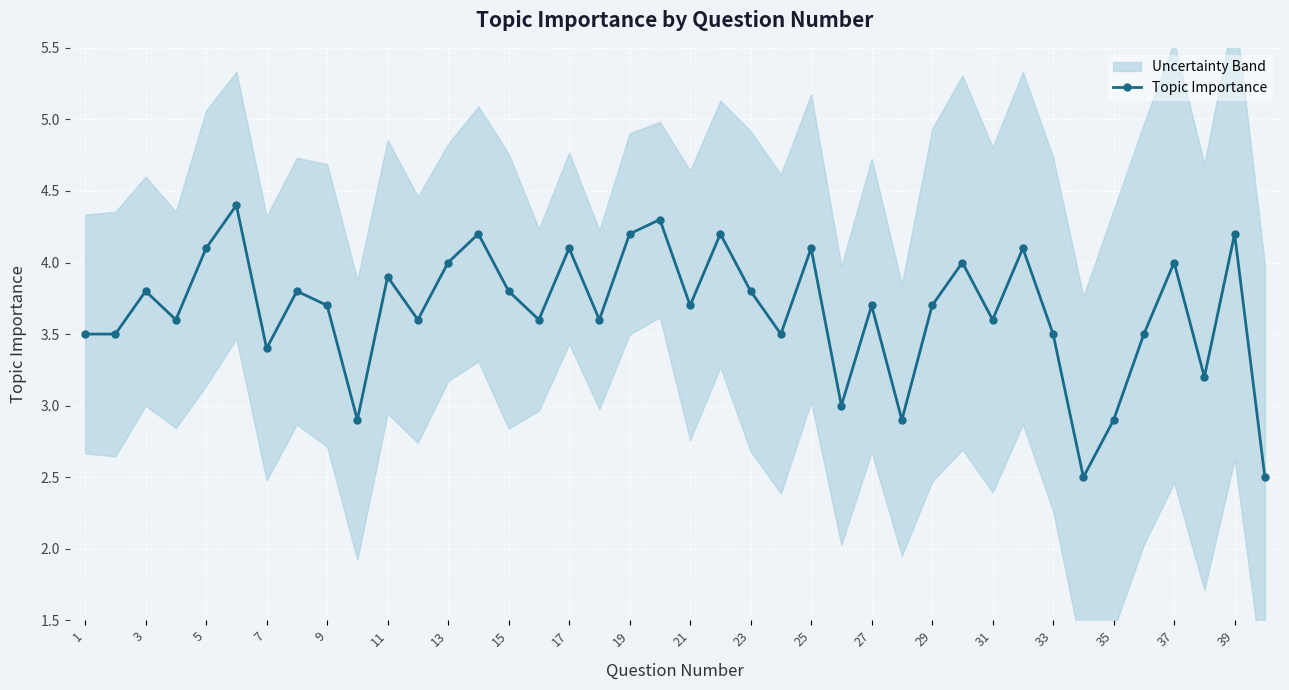

How many interior local peaks does the Topic Importance series have?

14